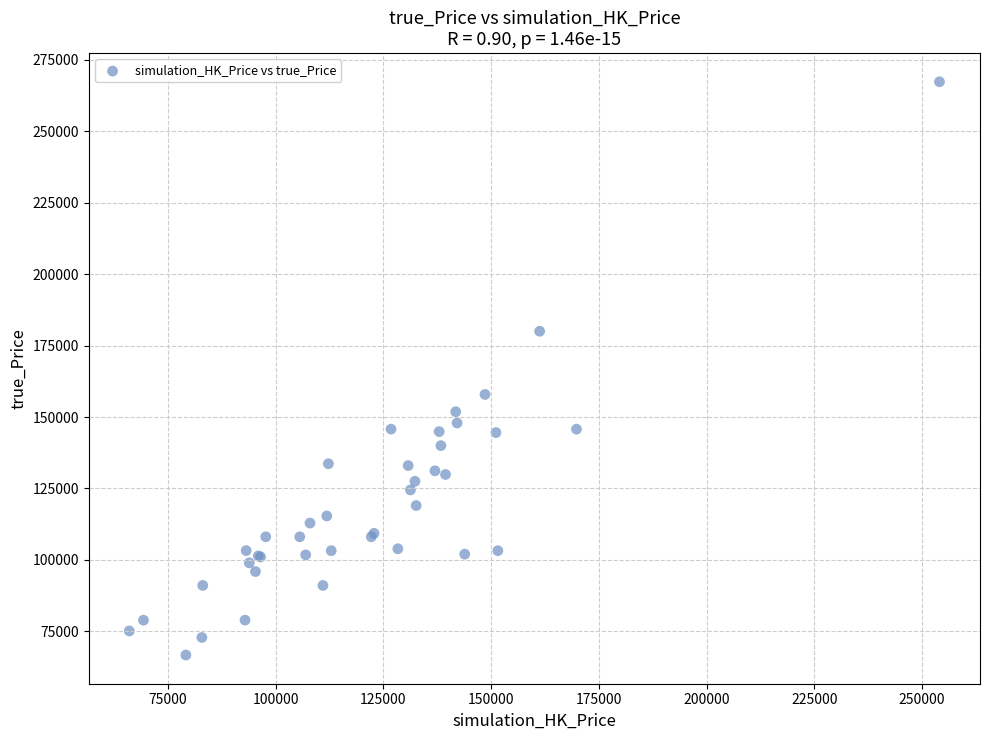

What Y value in the scatter plot is closest to 166990?

157889